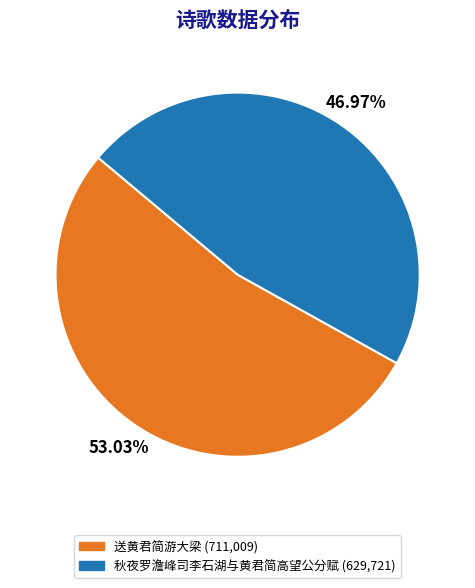

What is the largest slice in the pie chart?

送黄君简游大梁